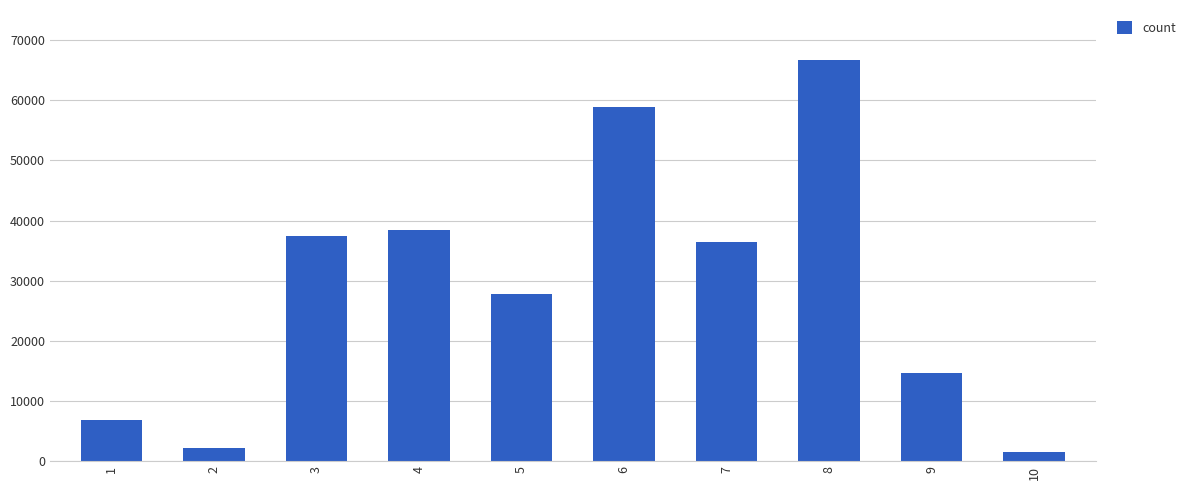

What is the value of the 6th bar from the left?

58951